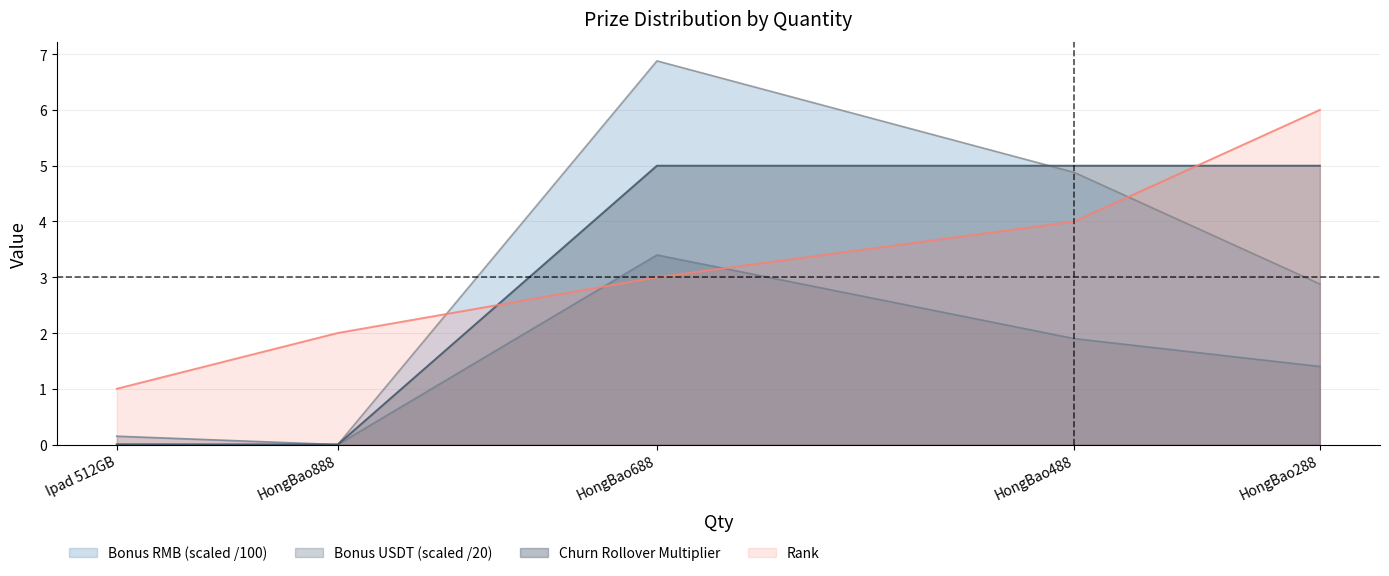

True or false: Bonus RMB has a value of 4.9 at HongBao488.

True